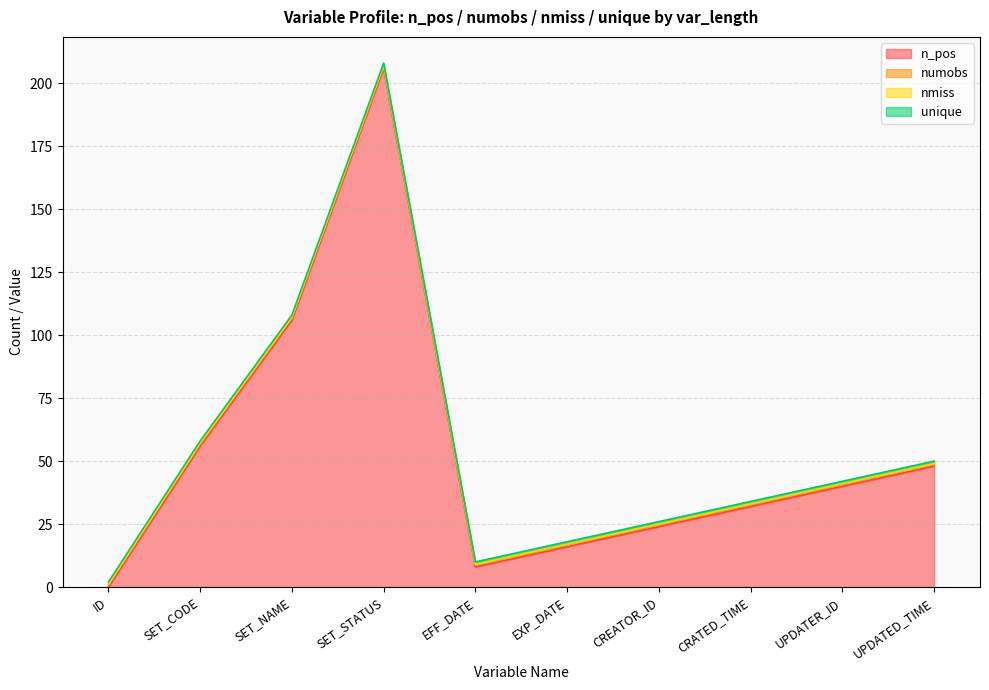

Reading left to right, what are all the values shown in this chart?

n_pos: ID=0	SET_CODE=56	SET_NAME=106	SET_STATUS=206	EFF_DATE=8	EXP_DATE=16	CREATOR_ID=24	CRATED_TIME=32	UPDATER_ID=40	UPDATED_TIME=48
numobs: ID=1	SET_CODE=1	SET_NAME=1	SET_STATUS=1	EFF_DATE=1	EXP_DATE=1	CREATOR_ID=1	CRATED_TIME=1	UPDATER_ID=1	UPDATED_TIME=1
nmiss: ID=0	SET_CODE=0	SET_NAME=0	SET_STATUS=0	EFF_DATE=0	EXP_DATE=0	CREATOR_ID=0	CRATED_TIME=0	UPDATER_ID=0	UPDATED_TIME=0
unique: ID=1	SET_CODE=1	SET_NAME=1	SET_STATUS=1	EFF_DATE=1	EXP_DATE=1	CREATOR_ID=1	CRATED_TIME=1	UPDATER_ID=1	UPDATED_TIME=1